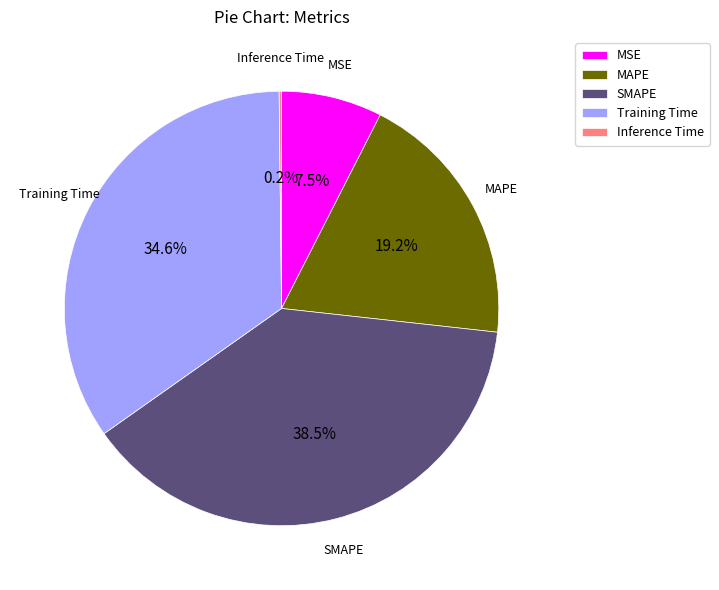

Between SMAPE and MAPE, which is larger?

SMAPE